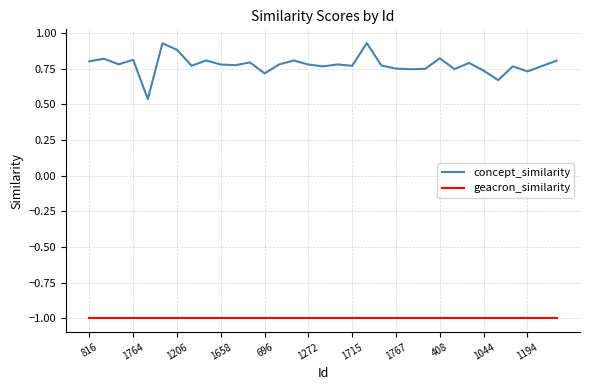

What is the minimum value shown in the chart?

-1.0